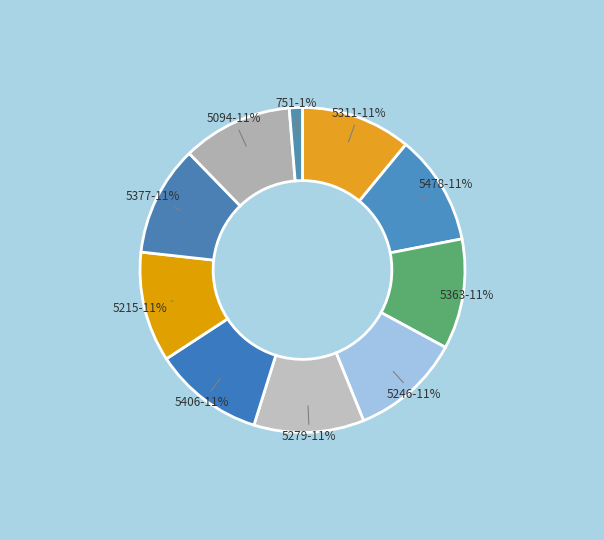

Is it true that 5377 is 3% of the pie?

False